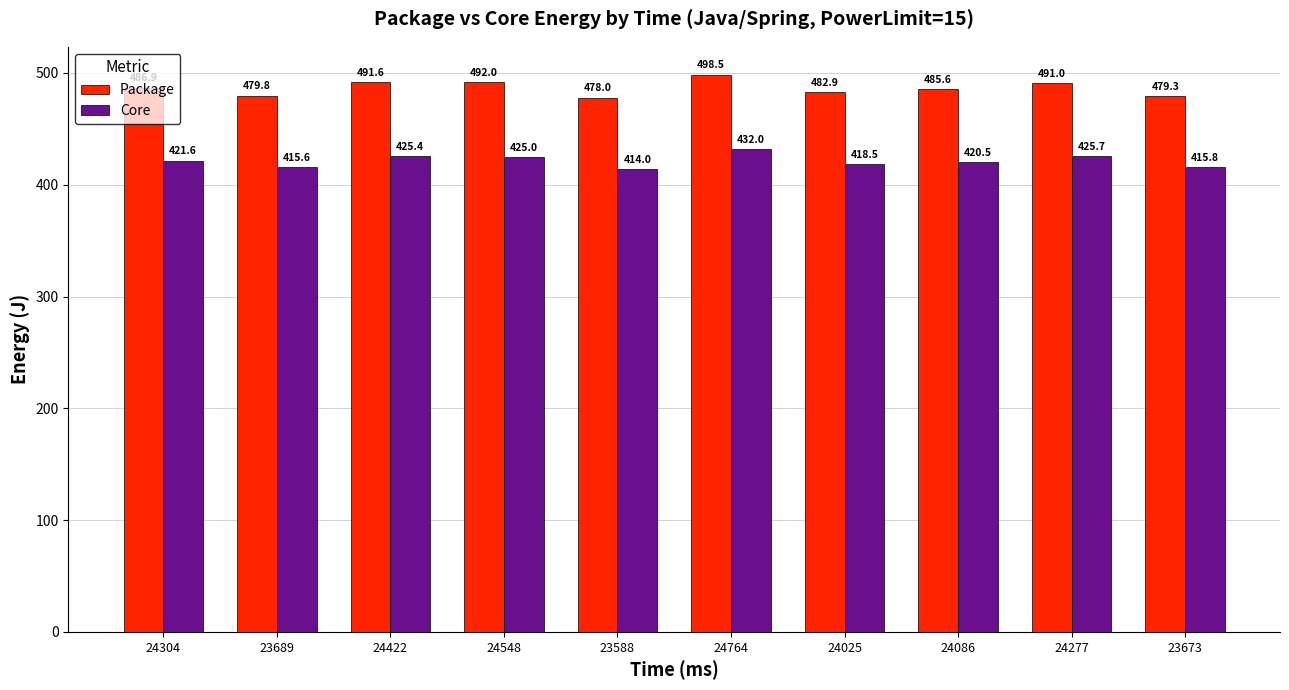

The Core series shows 415.6 at 23689. True or false?

True